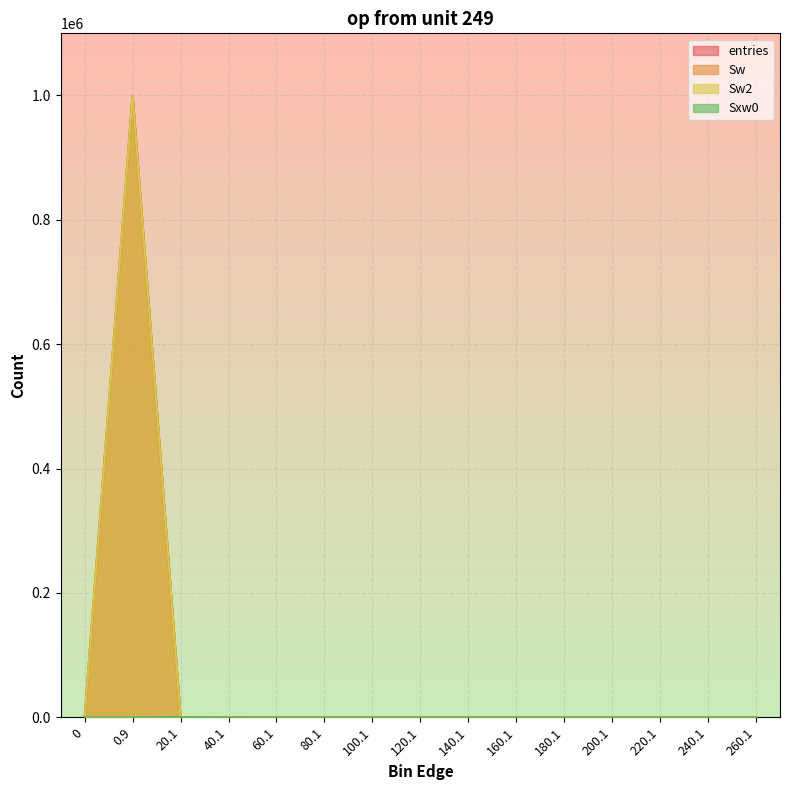

Does the chart display data point markers on the line(s)?

No